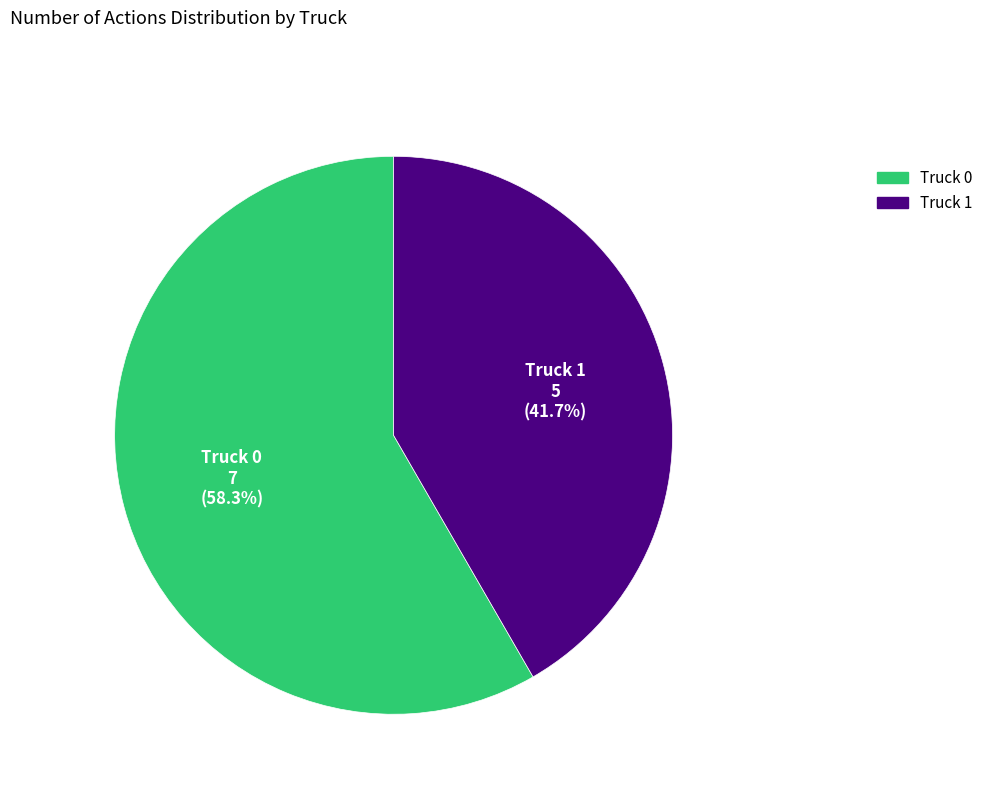

What percentage is the Truck 1 slice, to the nearest percent?

42%